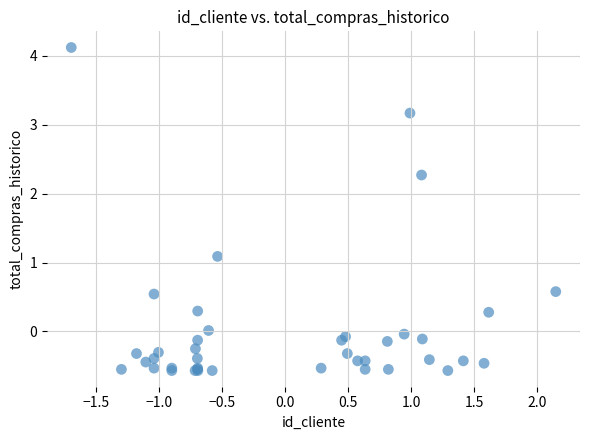

What Y value in the scatter plot is closest to 1?

1.1